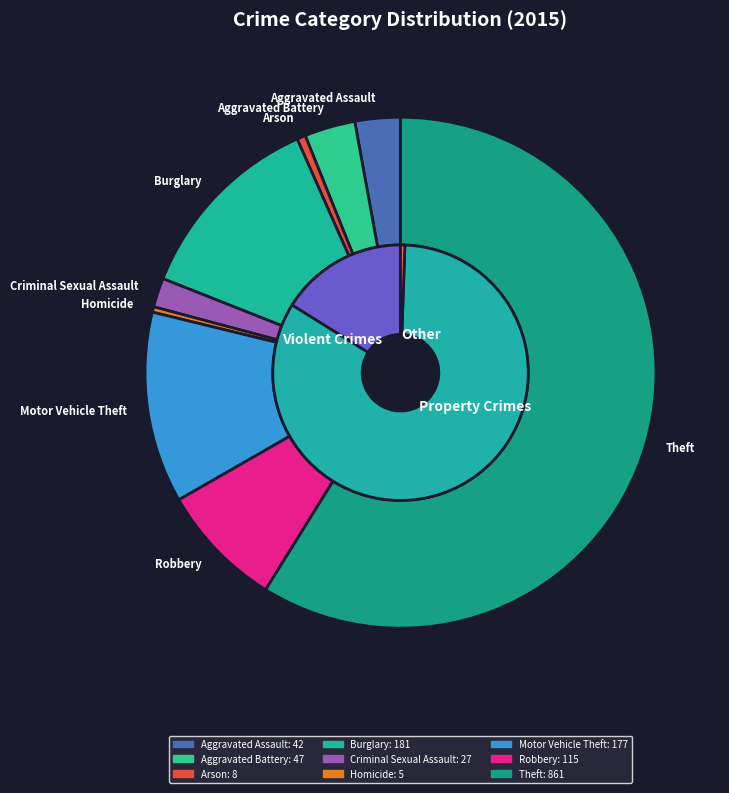

The Burglary slice represents 12% of the pie. True or false?

True